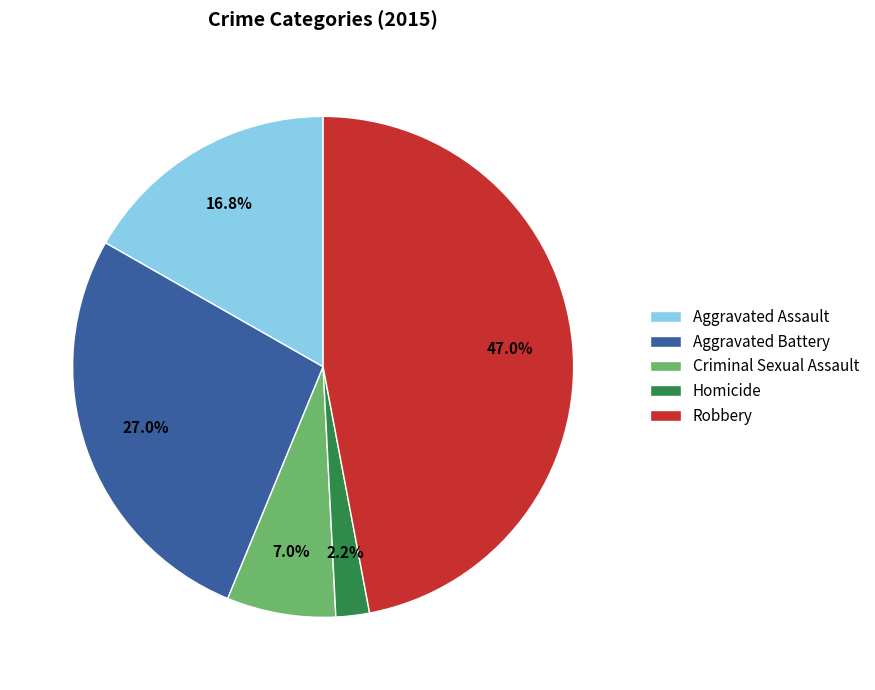

Rank the categories by value from highest to lowest.

Robbery, Aggravated Battery, Aggravated Assault, Criminal Sexual Assault, Homicide